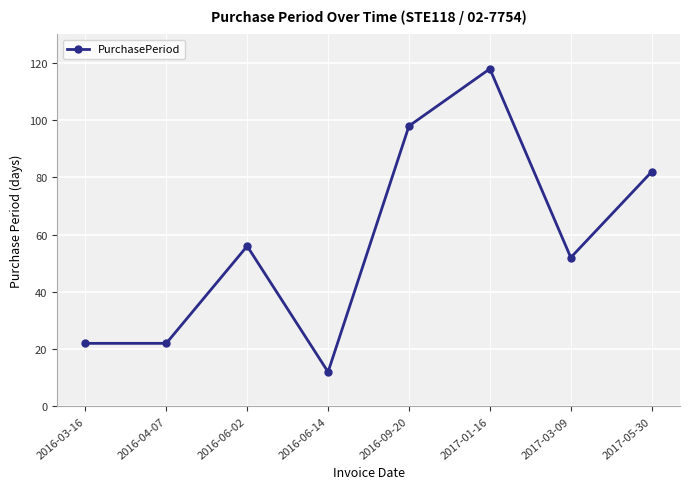

What position from the right is 2016-04-07?

7